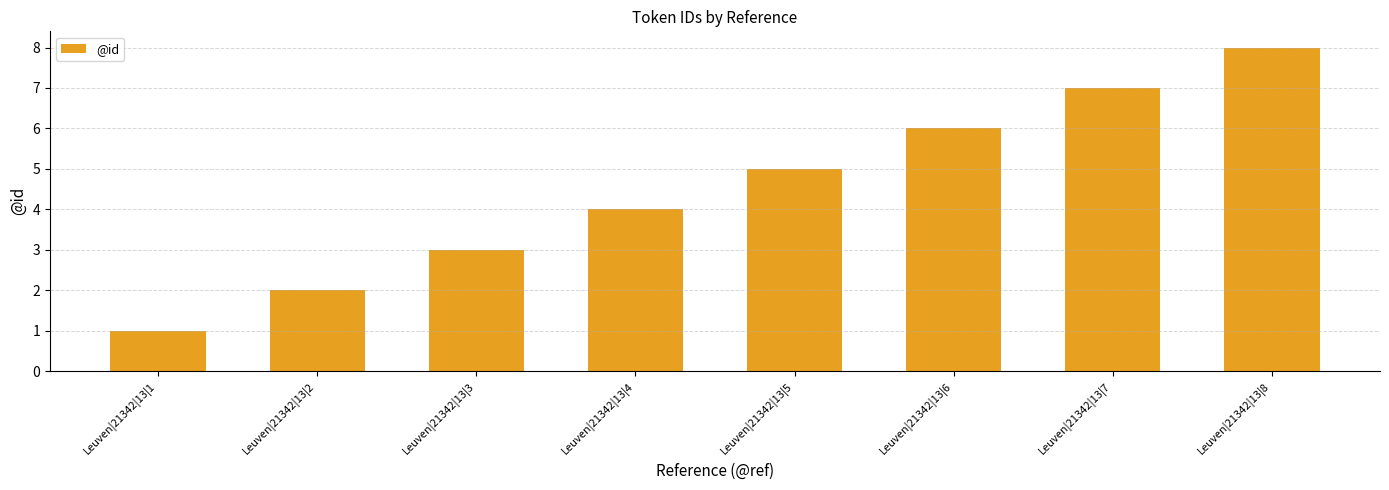

What is the minimum value shown in the chart?

1